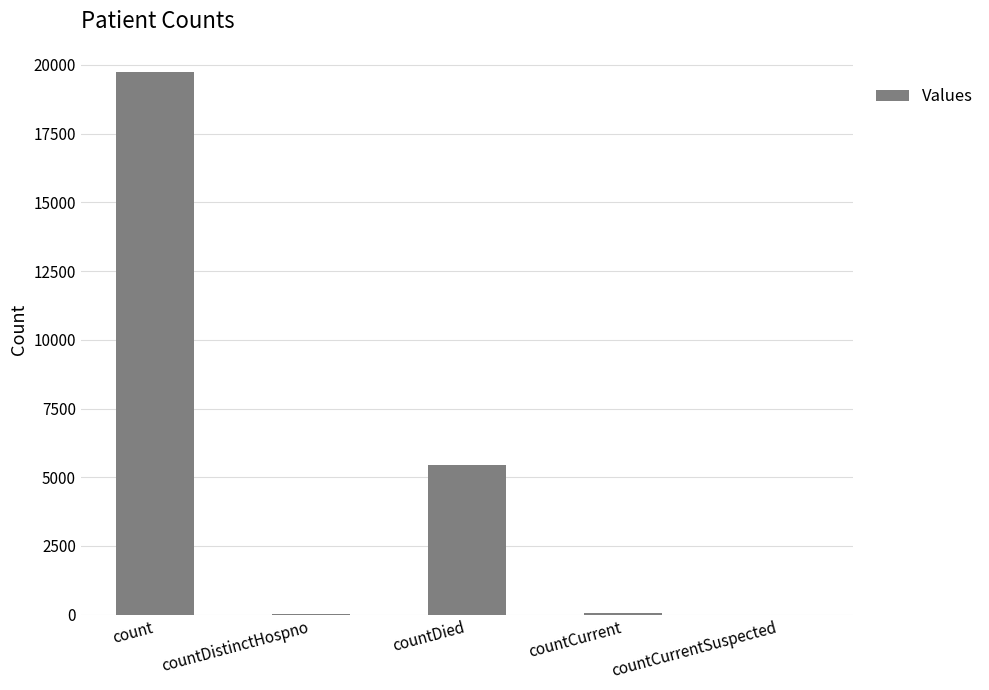

True or false: the data shows 5451 at countDied.

True